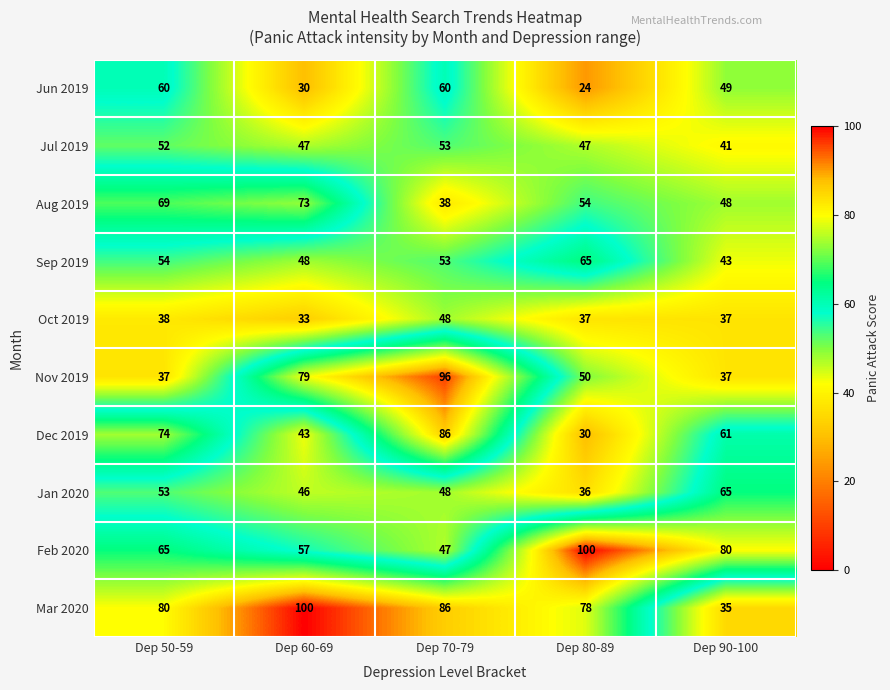

Rank the series at Dep 80-89 from lowest to highest value.

Jun 2019, Dec 2019, Jan 2020, Oct 2019, Jul 2019, Nov 2019, Aug 2019, Sep 2019, Mar 2020, Feb 2020